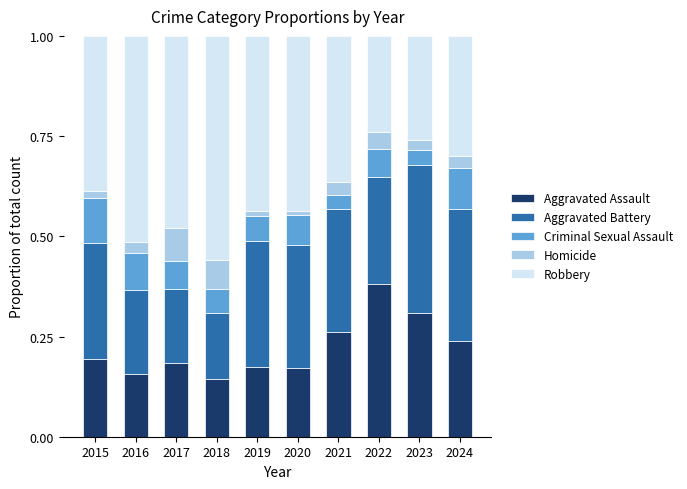

How many bars are there in total?

10